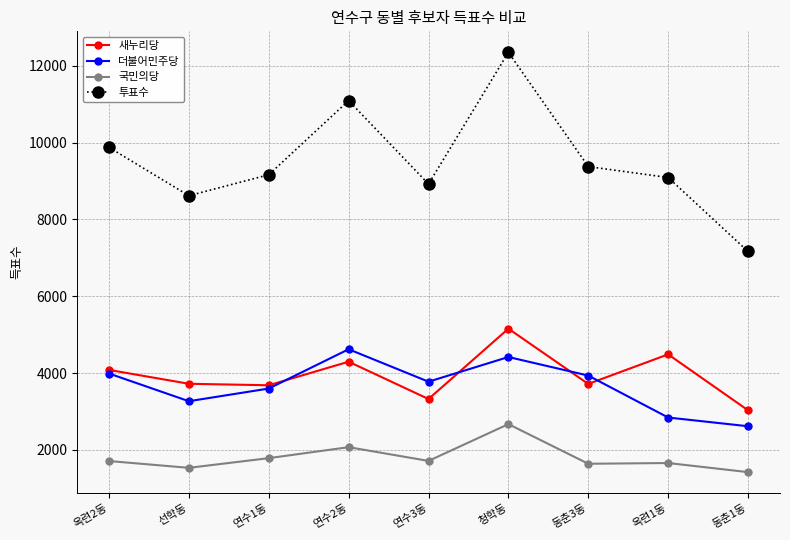

True or false: 더불어민주당 has more than 1 interior local peaks.

True